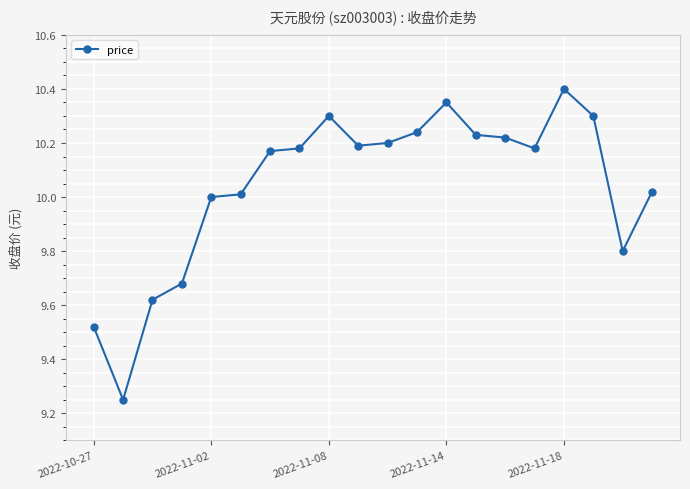

What is the sum of all values?

200.9